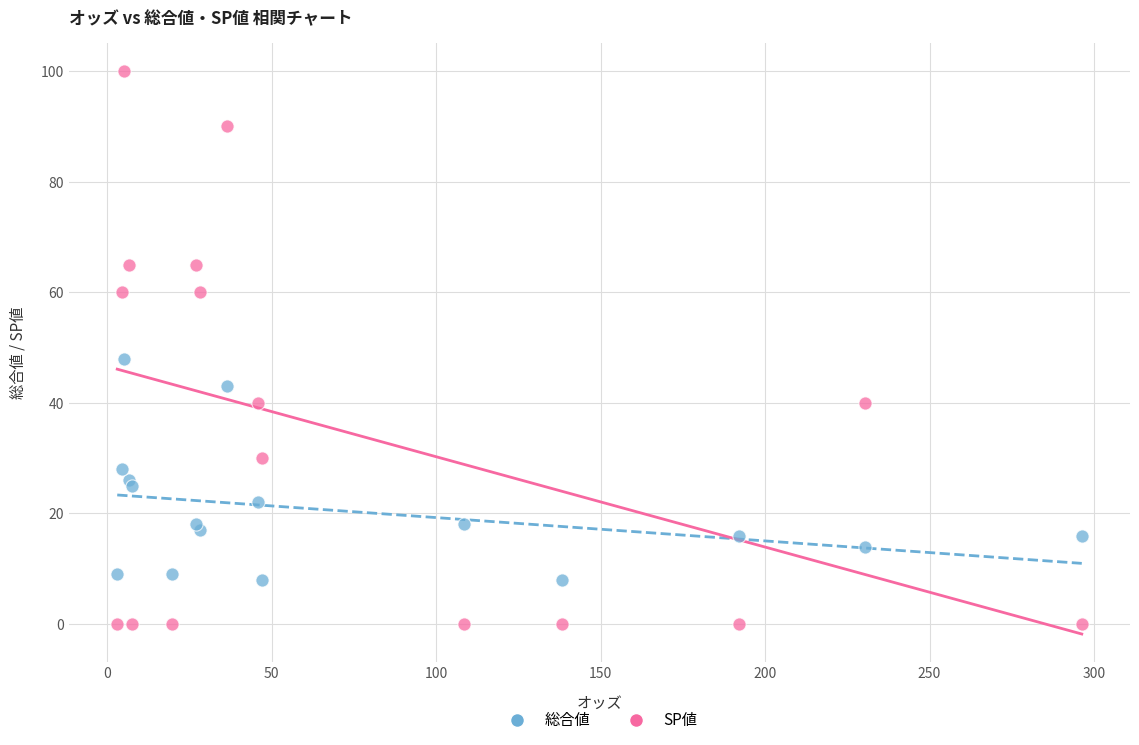

Which series reaches the maximum Y coordinate?

SP値